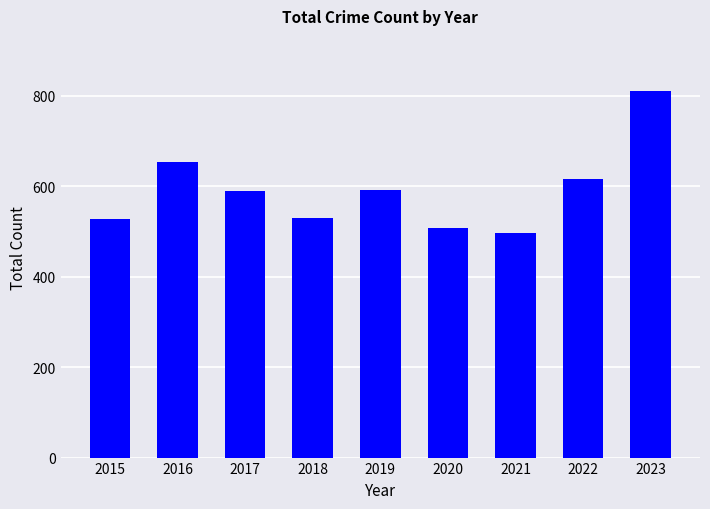

Approximately how many times larger is the value at 2015 compared to 2022?

0.9